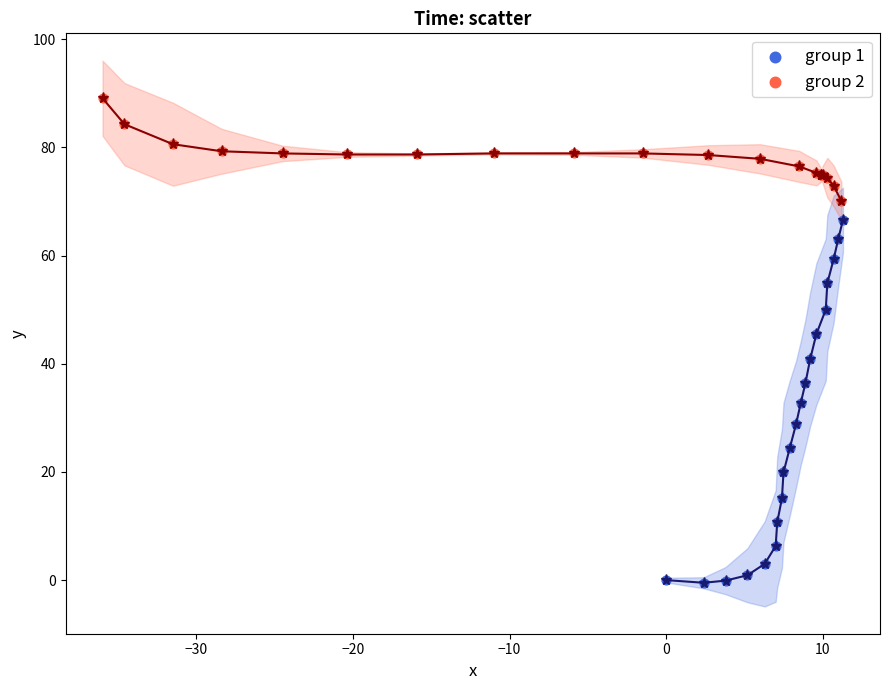

Which series has the widest spread of Y values?

group 1